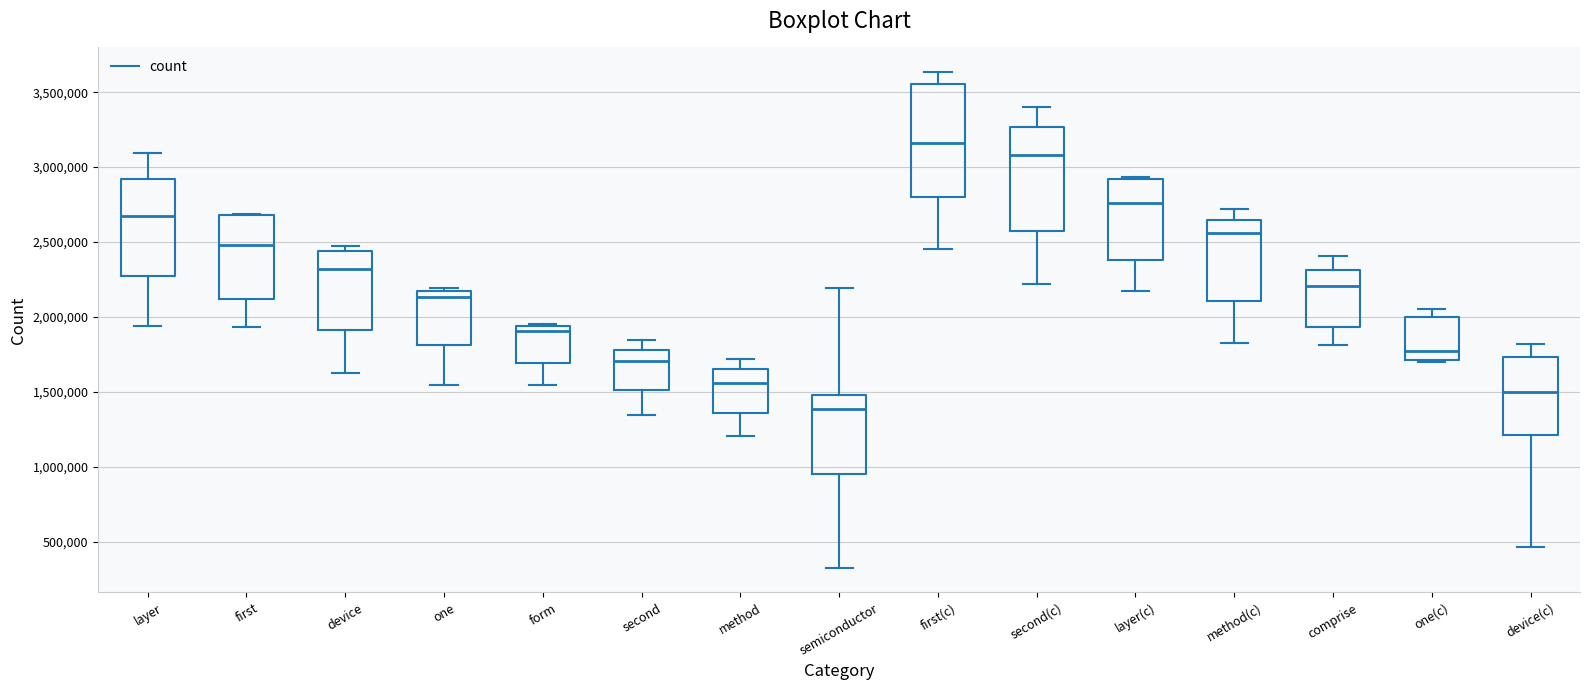

Reading left to right, transcribe this box plot: for each box, give where its median line is, the range the box spans, and where its two whiskers end, as read against the y-axis. The values are not printed on the chart, so give them approximately, as read against the axis.

layer: median 2700000, box 2250000 to 2900000, whiskers 1950000 to 3100000
first: median 2500000, box 2100000 to 2700000, whiskers 1950000 to 2700000
device: median 2300000, box 1900000 to 2450000, whiskers 1650000 to 2500000
one: median 2150000 (just below the box's upper edge), box 1800000 to 2150000, whiskers 1550000 to 2200000
form: median 1900000, box 1700000 to 1950000, whiskers 1550000 to 1950000
second: median 1700000, box 1500000 to 1800000, whiskers 1350000 to 1850000
method: median 1550000, box 1350000 to 1650000, whiskers 1200000 to 1700000
semiconductor: median 1400000, box 950000 to 1500000, whiskers 350000 to 2200000
first(c): median 3150000, box 2800000 to 3550000, whiskers 2450000 to 3650000
second(c): median 3100000, box 2550000 to 3250000, whiskers 2200000 to 3400000
layer(c): median 2750000, box 2400000 to 2900000, whiskers 2150000 to 2950000
method(c): median 2550000, box 2100000 to 2650000, whiskers 1850000 to 2700000
comprise: median 2200000, box 1950000 to 2300000, whiskers 1800000 to 2400000
one(c): median 1800000, box 1700000 to 2000000, whiskers 1700000 (just below the box's lower edge) to 2050000
device(c): median 1500000, box 1200000 to 1750000, whiskers 450000 to 1800000